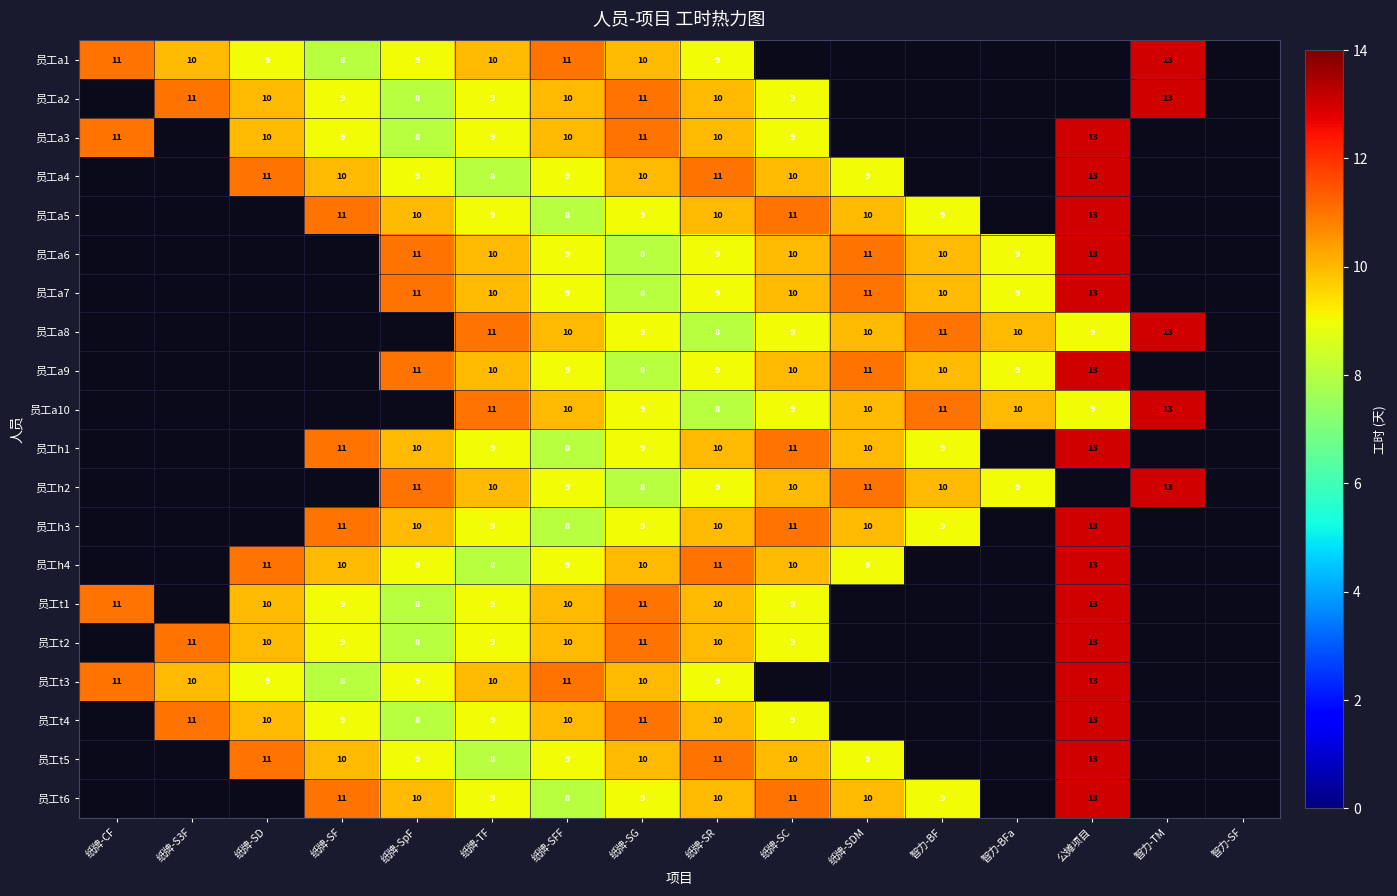

What is the total value across all series at 纸牌-SG?

191